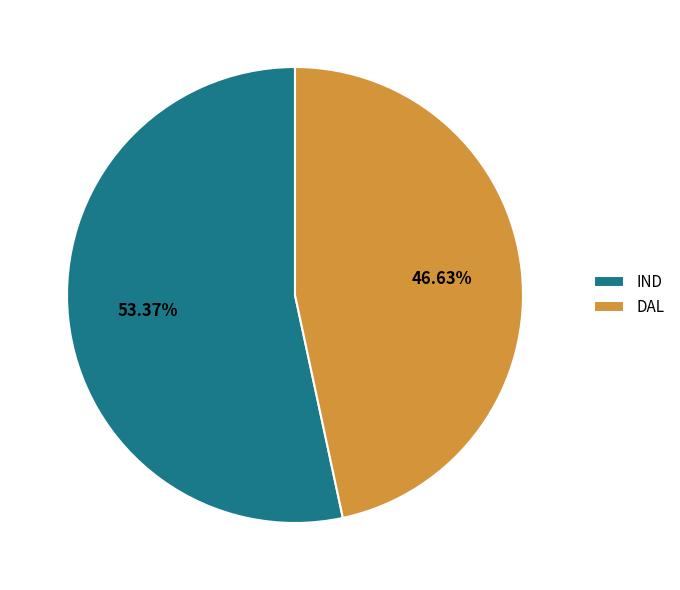

Which has a higher value, DAL or IND?

IND